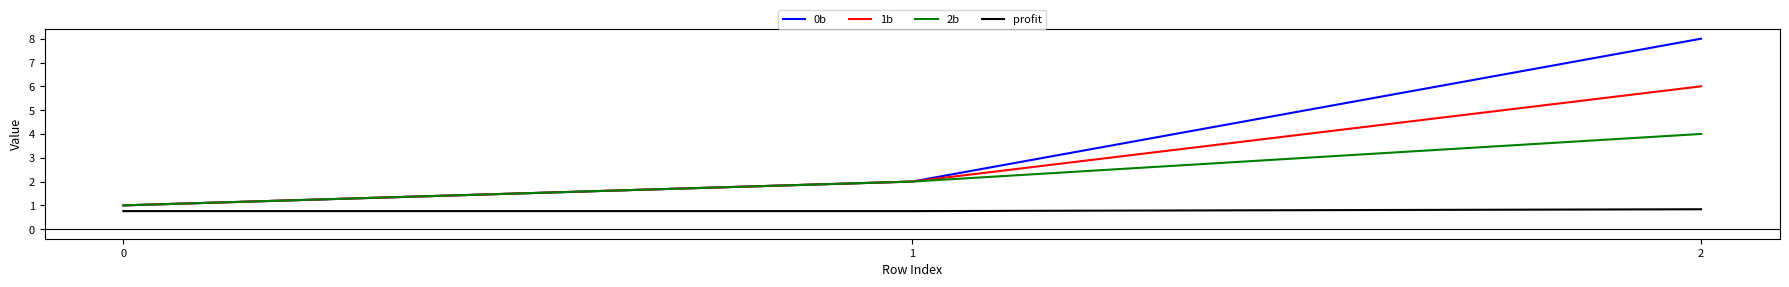

Is the value of 2b at 2 greater than the value of 0b at 2?

No